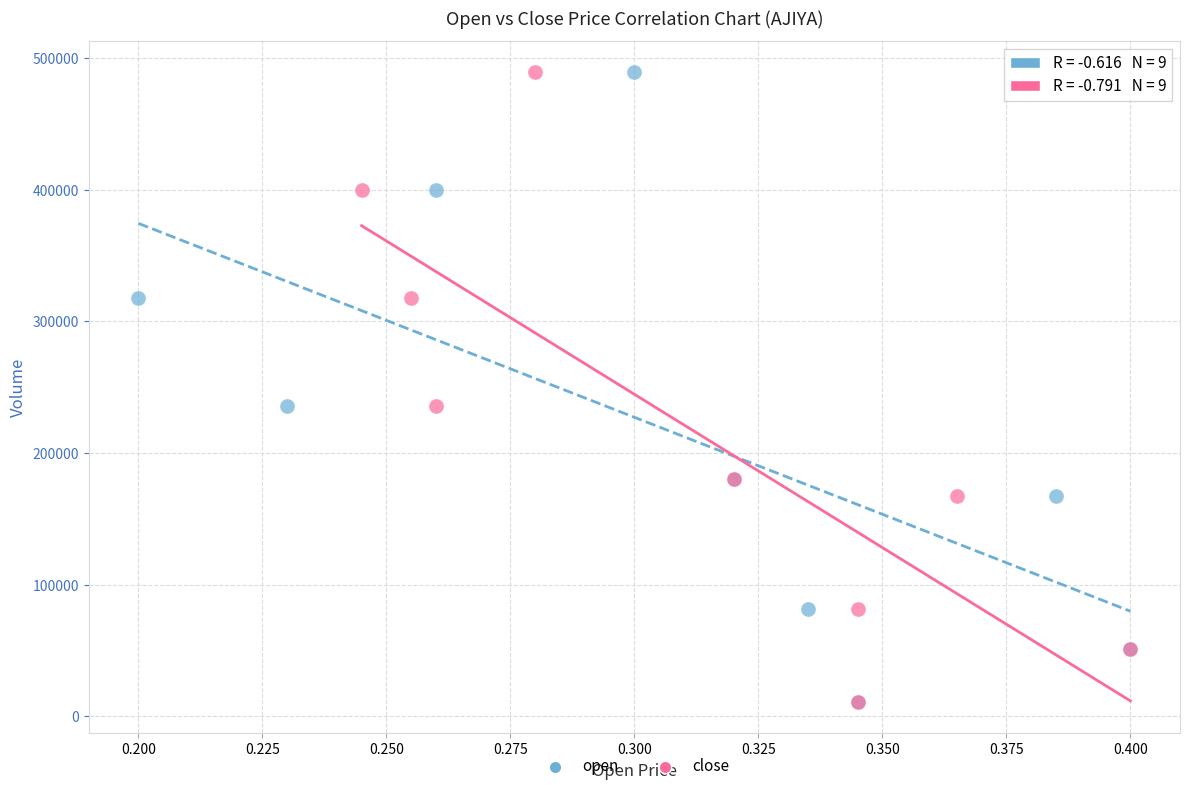

What are all the series names shown in the legend?

open, close